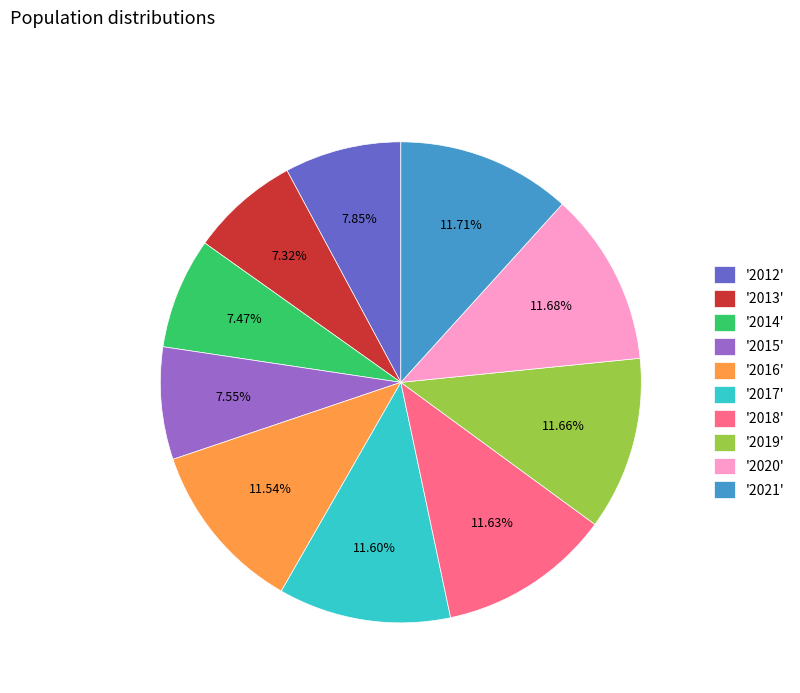

What is the ratio of the value at '2016' to the value at '2015'?

1.5